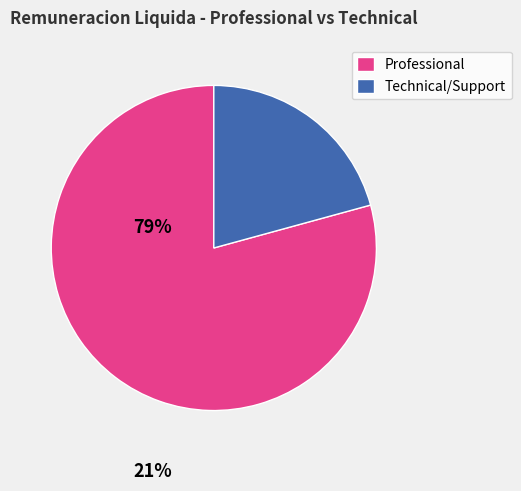

Rank the categories by value from lowest to highest.

Technical/Support, Professional